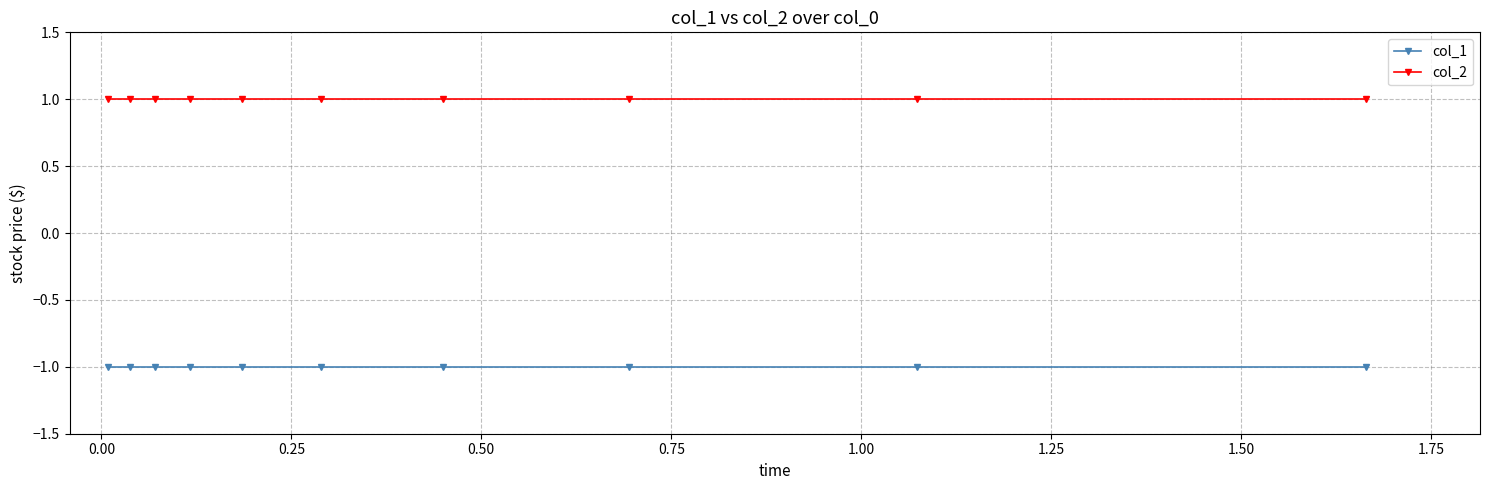

Rank the series by their maximum value, from lowest to highest.

col_1, col_2